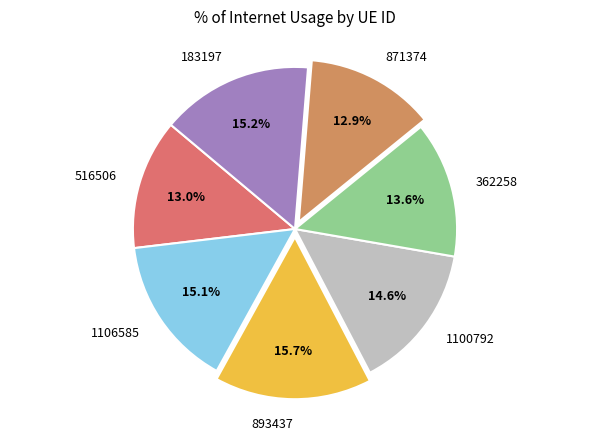

To the nearest percent, what percentage of the pie is 1106585?

15%